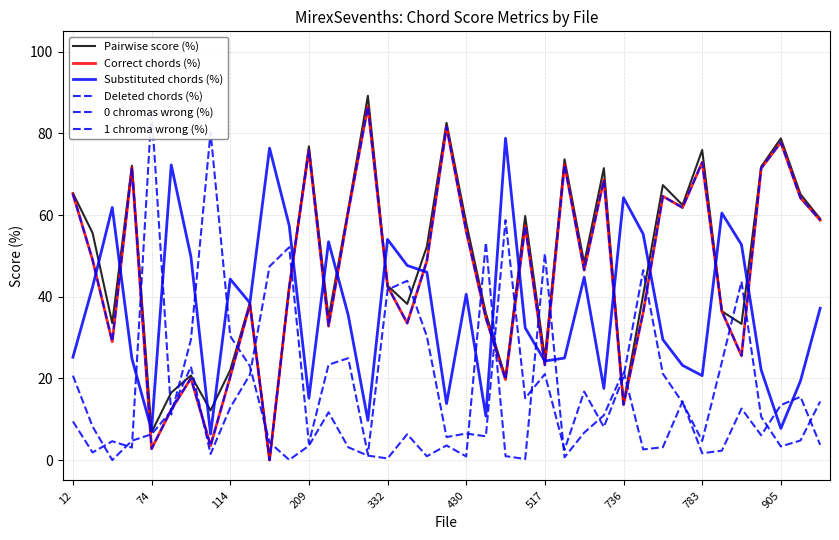

How many lines are shown in the chart?

6